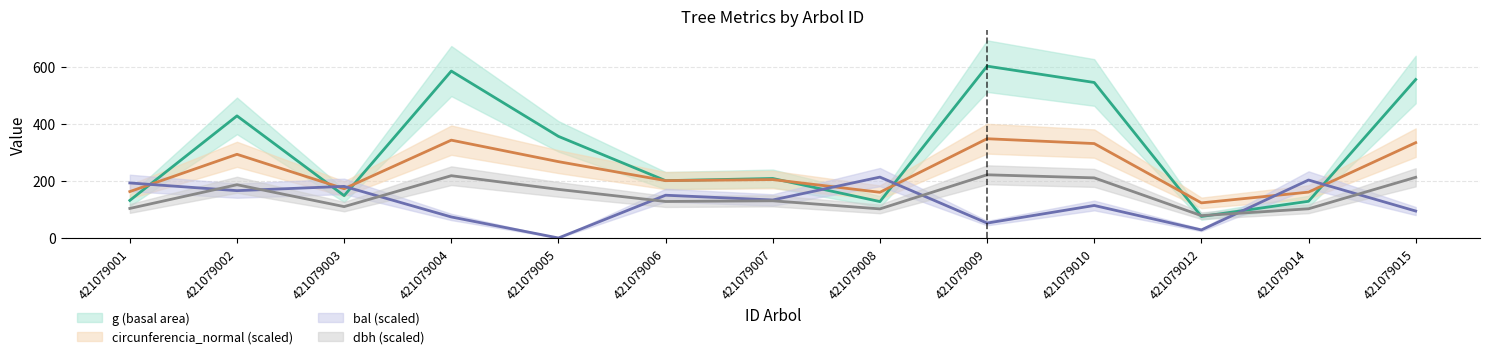

At which category does circunferencia_normal reach its first local valley?

421079003